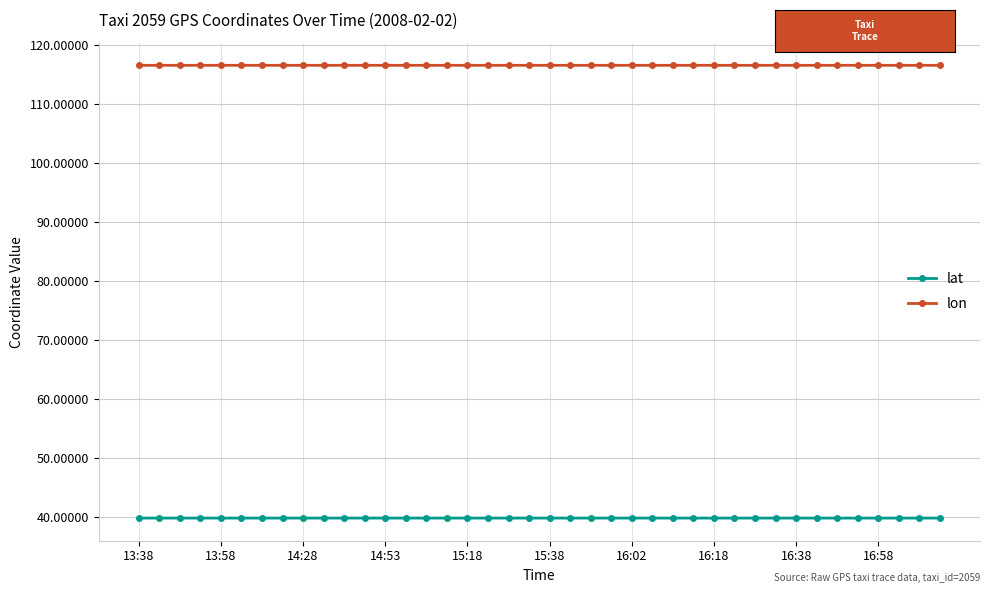

Does the chart display data point markers on the line(s)?

Yes